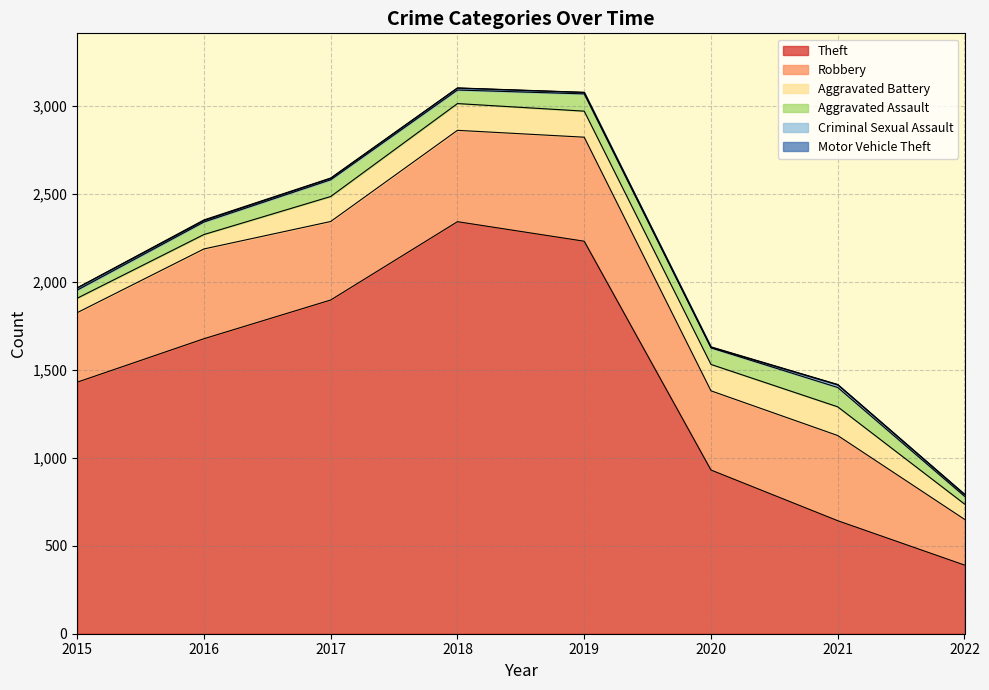

What is the total value across all series at 2022?

793